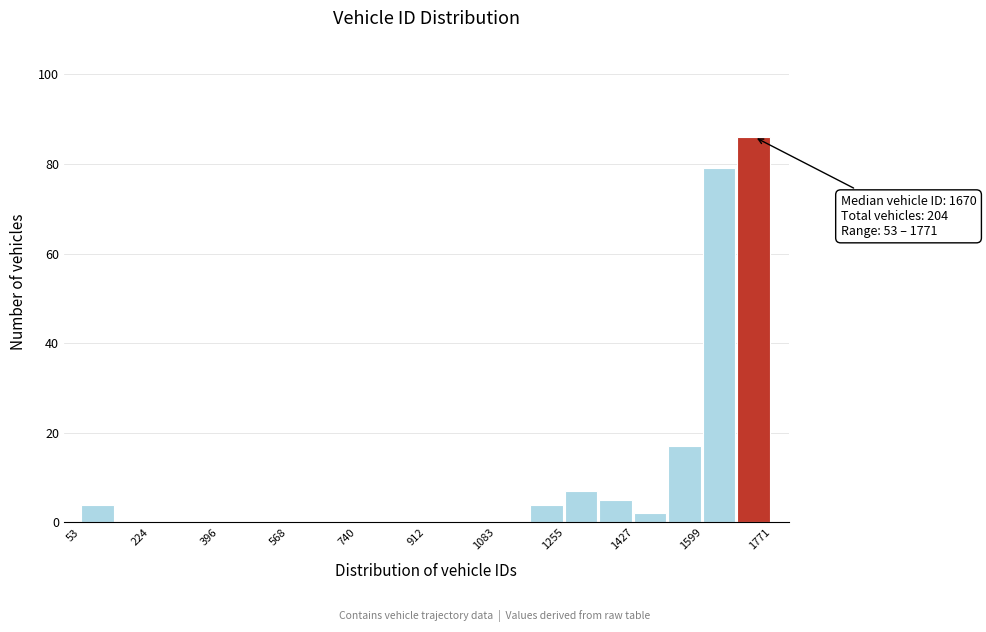

Which range on the x-axis has the tallest bar?

1680 to 1780